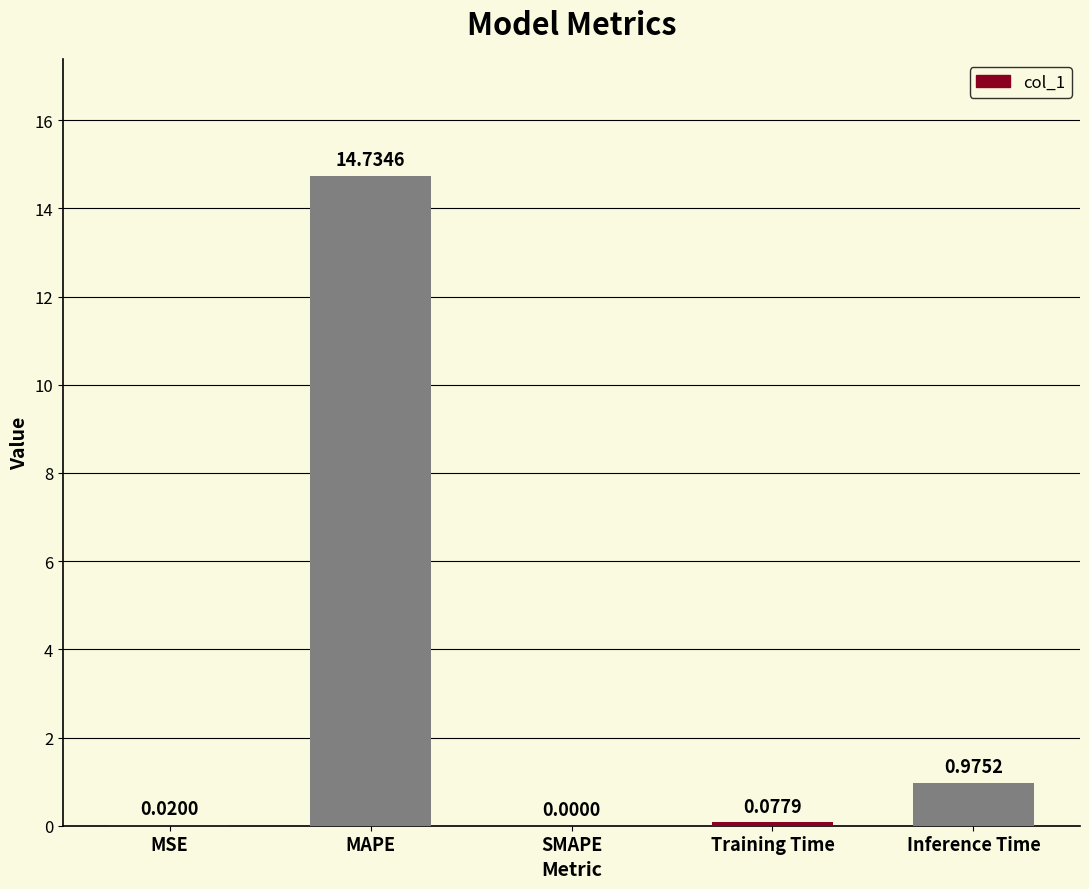

What is the change in value from SMAPE to Training Time?

+0.1